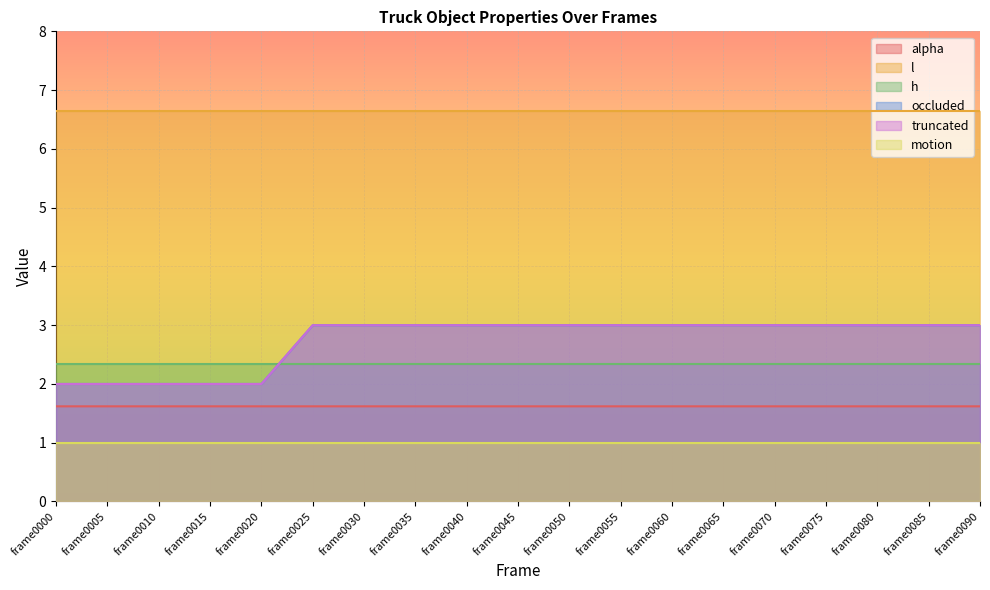

At which category is the sum across all series the highest?

frame0050